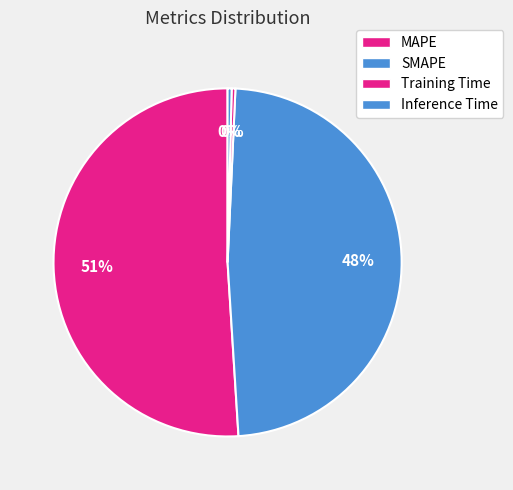

How many segments does this pie chart have?

4